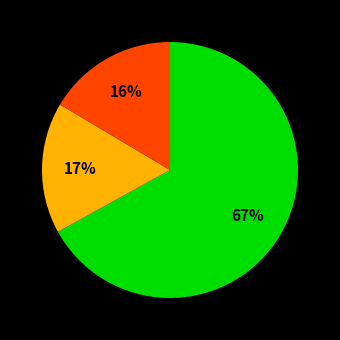

To the nearest percent, what is the average slice percentage?

33%